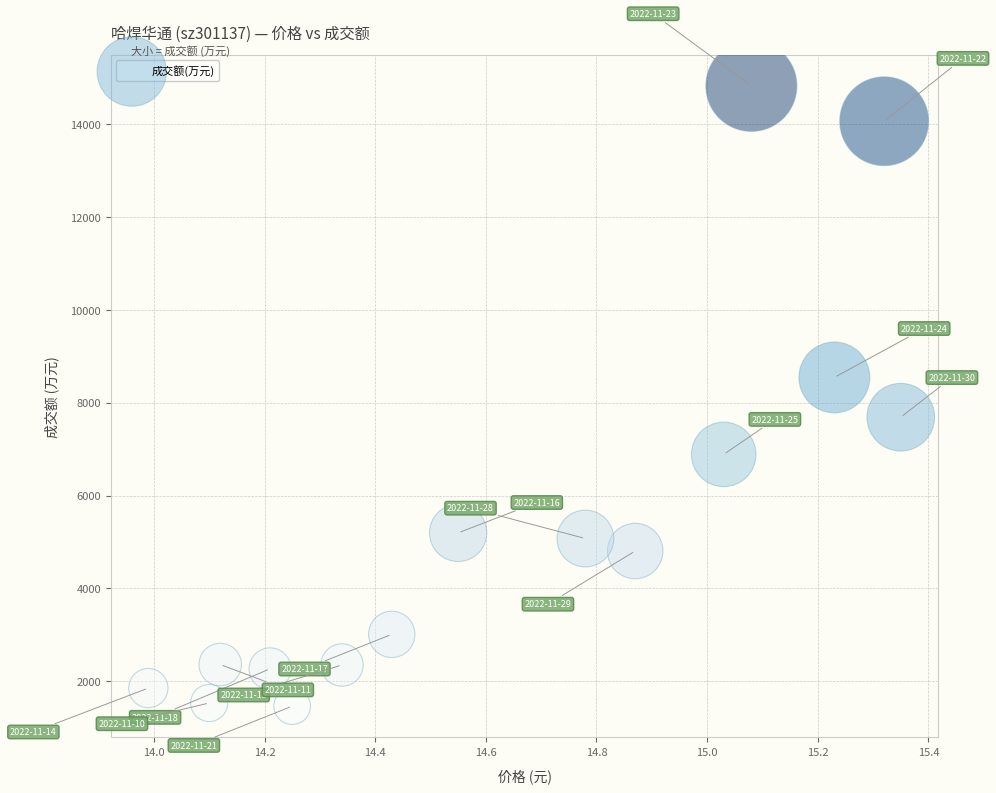

What is the range of Y values (max minus min)?

13365